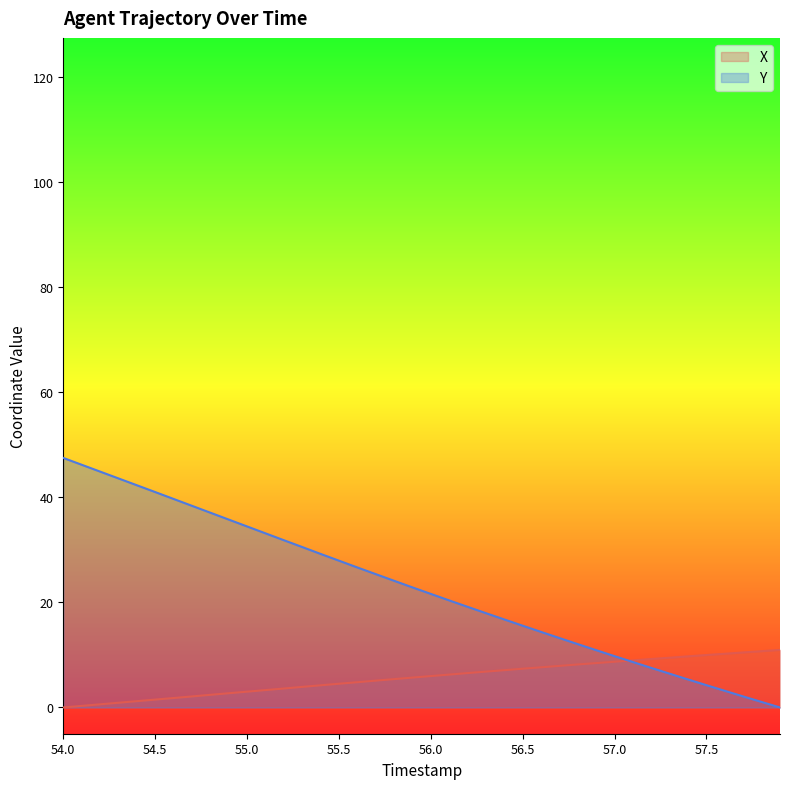

Which series has the largest range (max minus min)?

Y